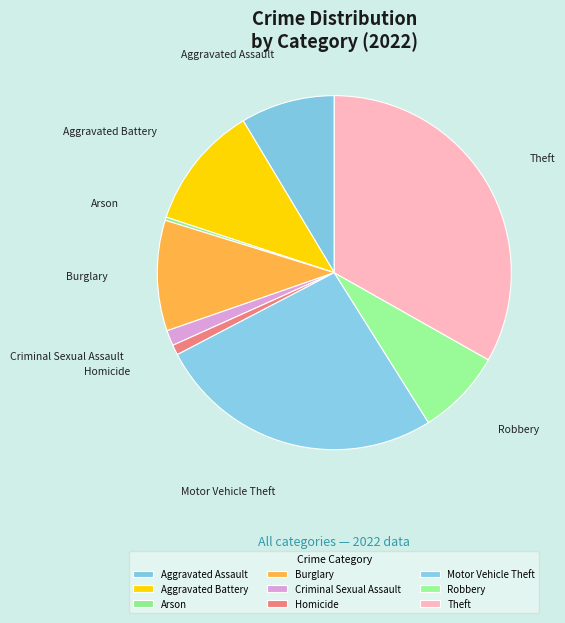

Which category has the biggest portion of the pie?

Theft